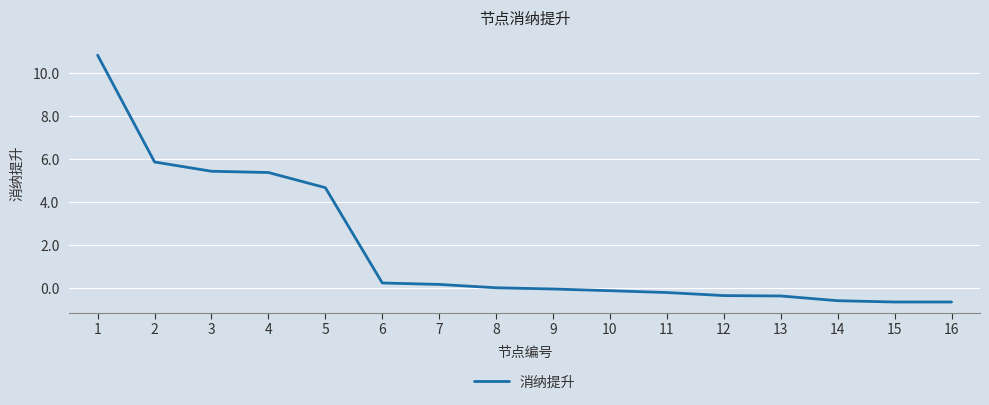

How many series are shown in this chart?

1